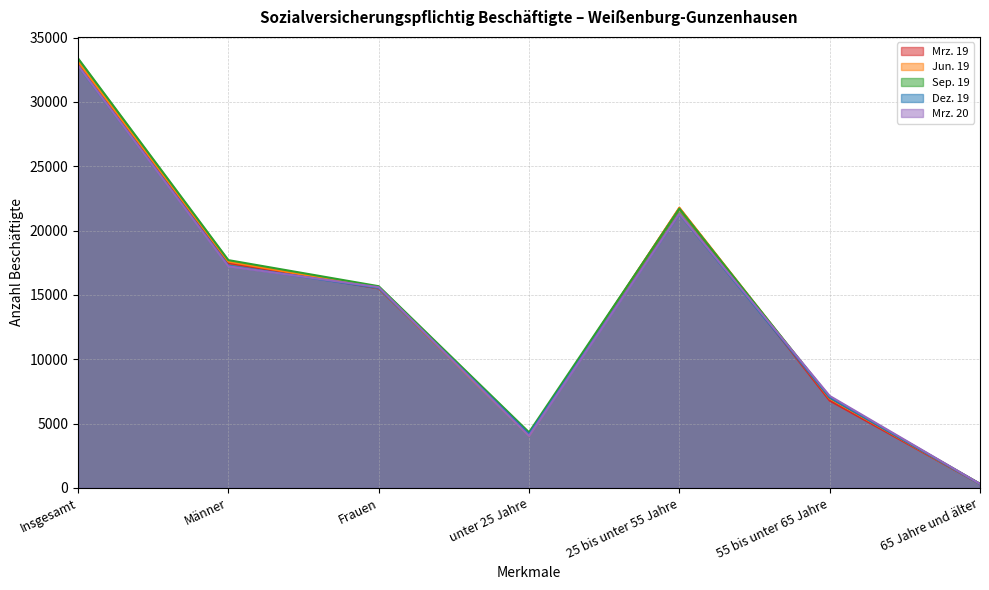

Which series has the largest range (max minus min)?

Sep. 19